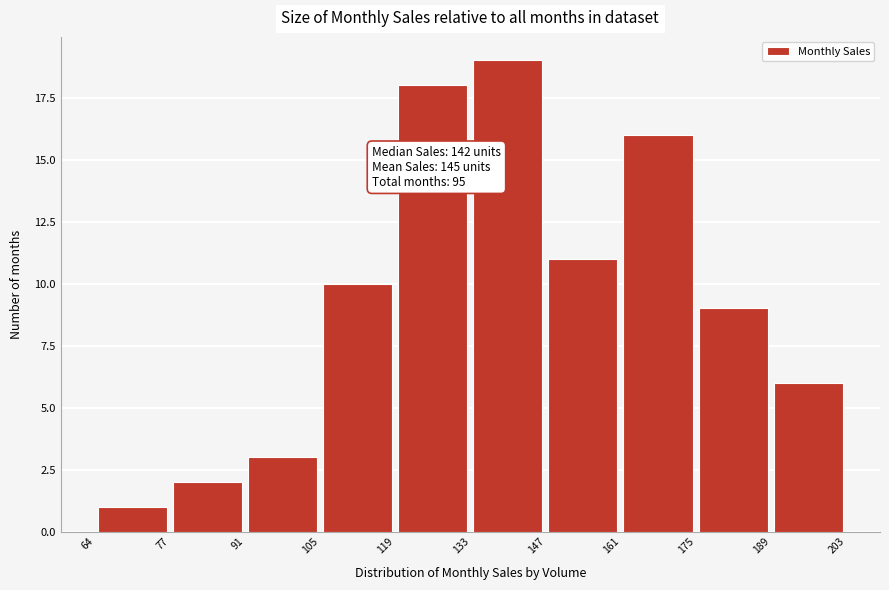

Over which range of the x-axis is the bar tallest?

133 to 147